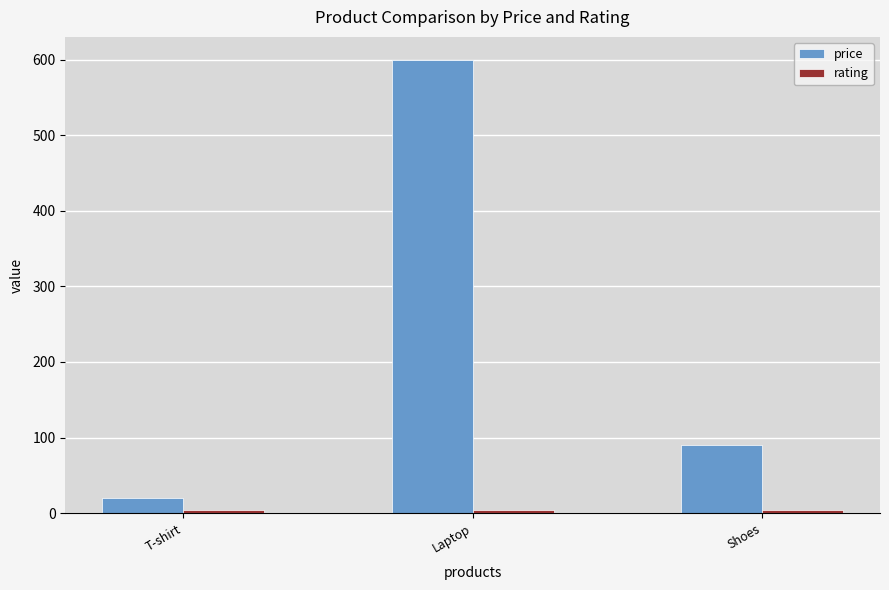

Which series has the largest total across all categories?

price